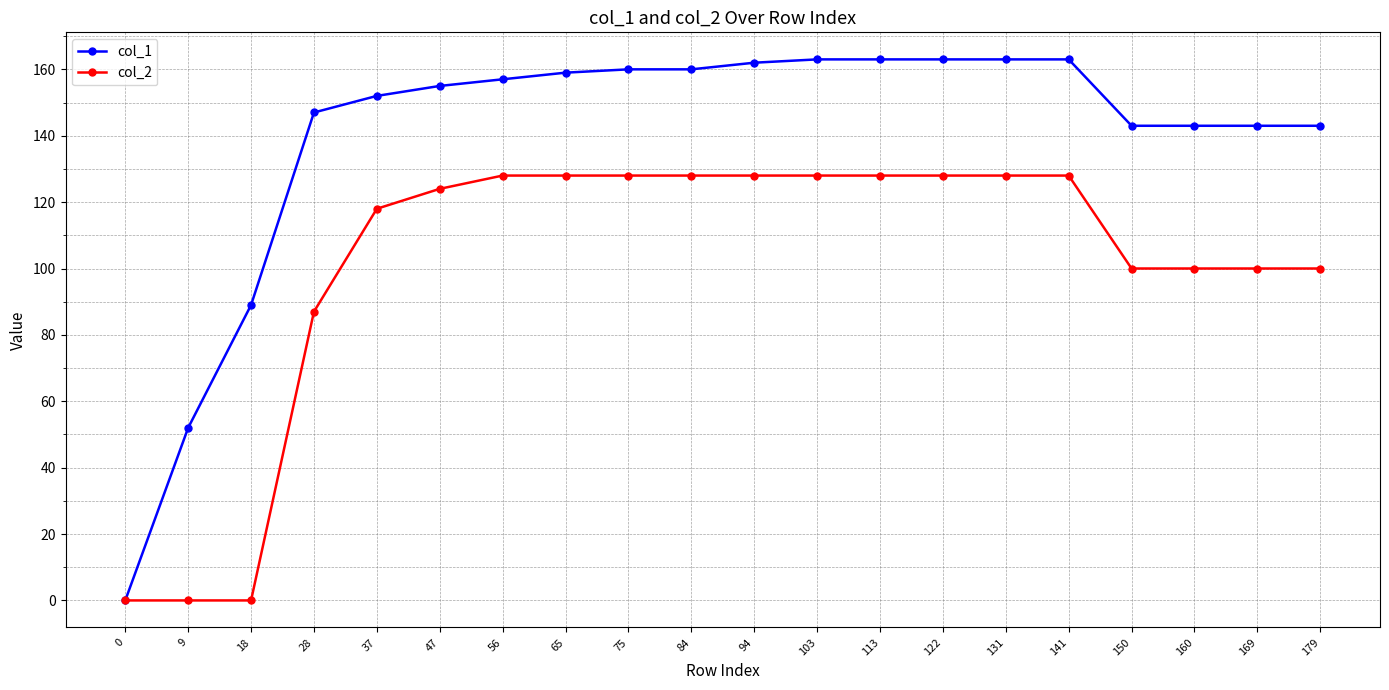

What is the spread (max minus min) of values at 103?

35